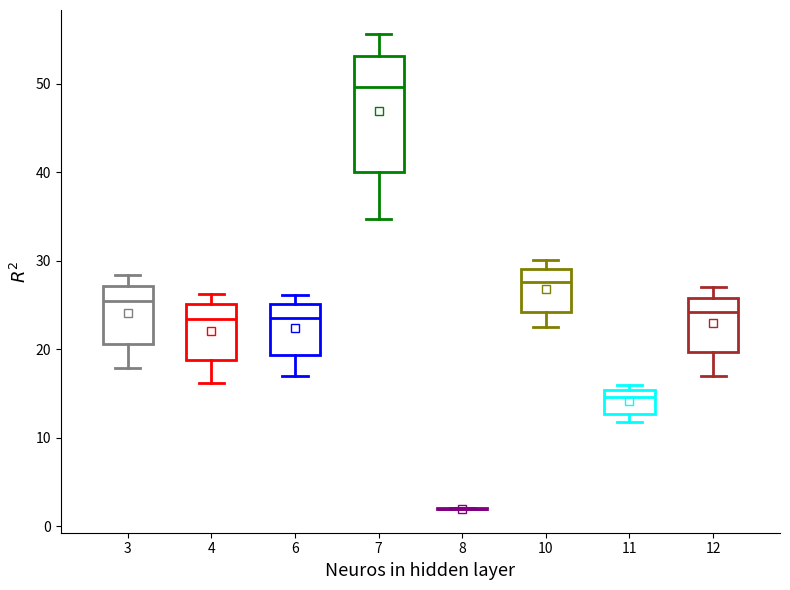

Reading left to right, read every box against the y-axis: the position of its median line, the range the box covers, and the ends of its whiskers. The values are not printed on the chart, so give them approximately, as read against the axis.

3: median 25, box 21 to 27, whiskers 18 to 28
4: median 23, box 19 to 25, whiskers 16 to 26
6: median 24, box 19 to 25, whiskers 17 to 26
7: median 50, box 40 to 53, whiskers 35 to 56
8: box collapsed to a line at 2, whiskers 2 to 2
10: median 28, box 24 to 29, whiskers 23 to 30
11: median 15 (just below the box's upper edge), box 13 to 15, whiskers 12 to 16
12: median 24, box 20 to 26, whiskers 17 to 27